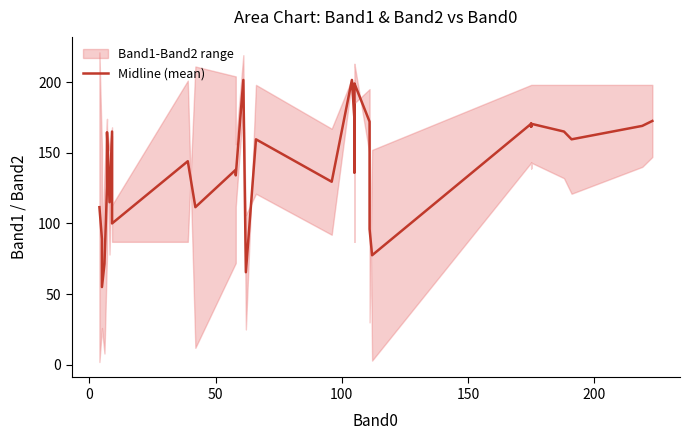

What is the value of the 36th point from the left?

170.5